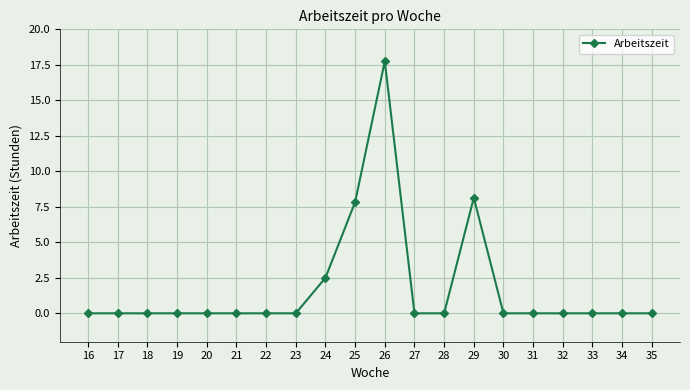

Which category has the highest value across all series?

26